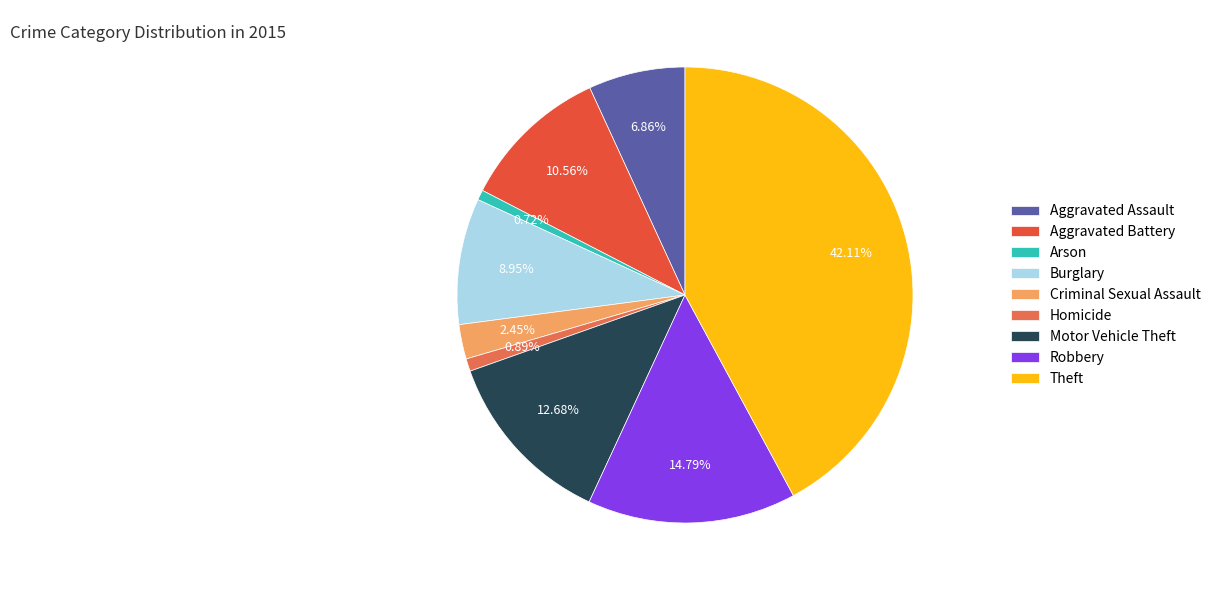

What portion of the pie excludes Arson?

99.3%